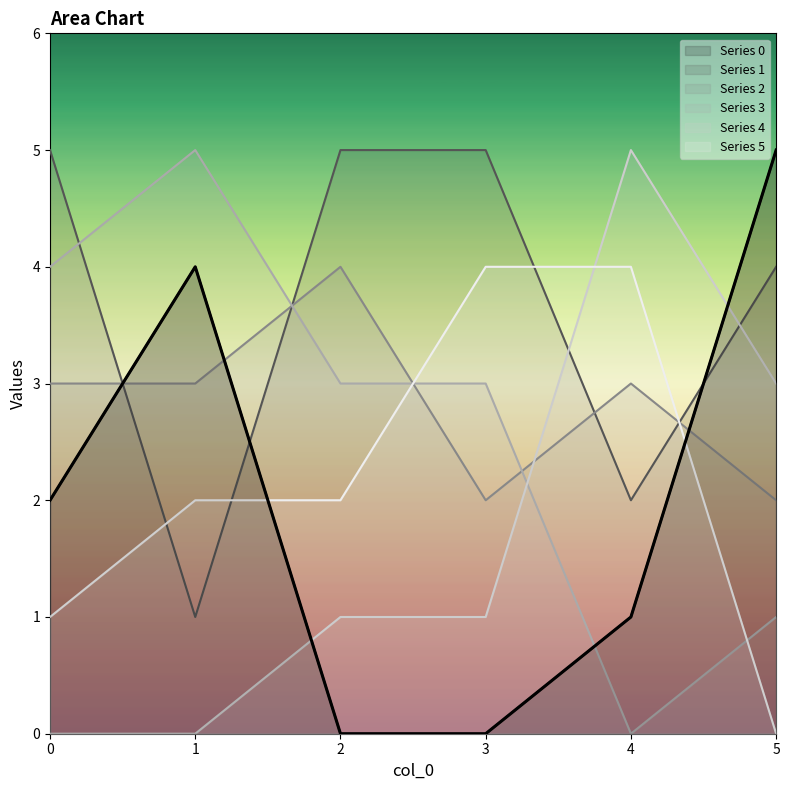

At which label does 5 first exceed 2?

3